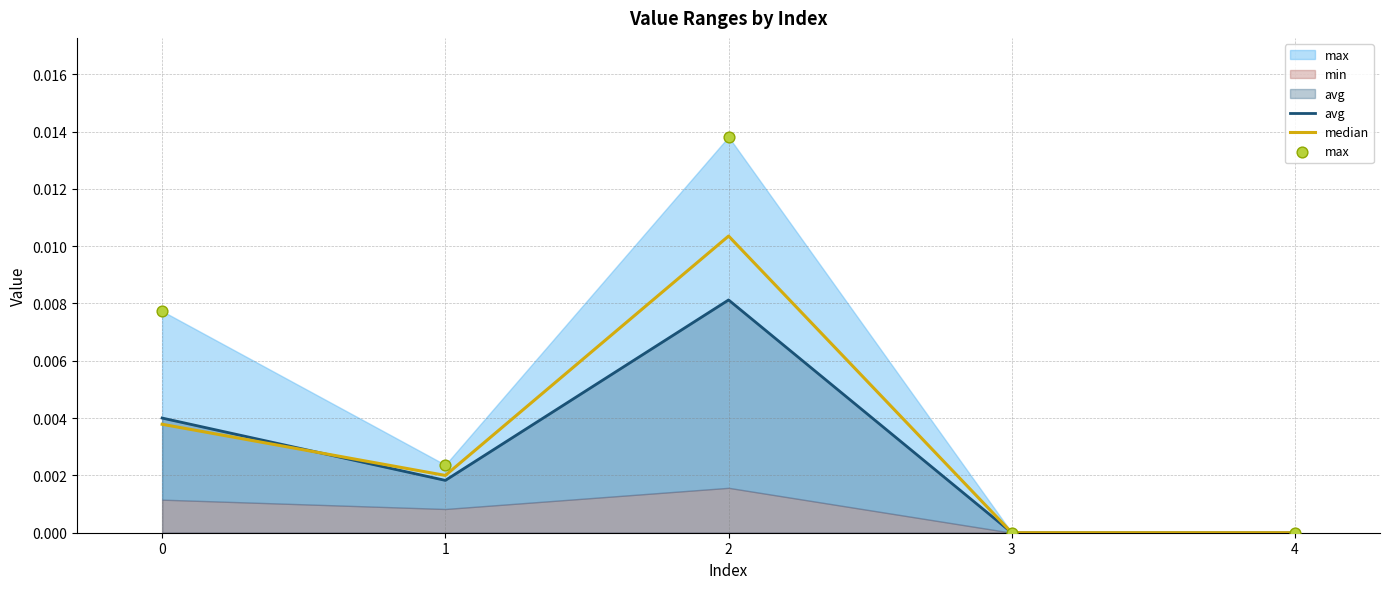

Which series reaches the minimum Y coordinate?

avg